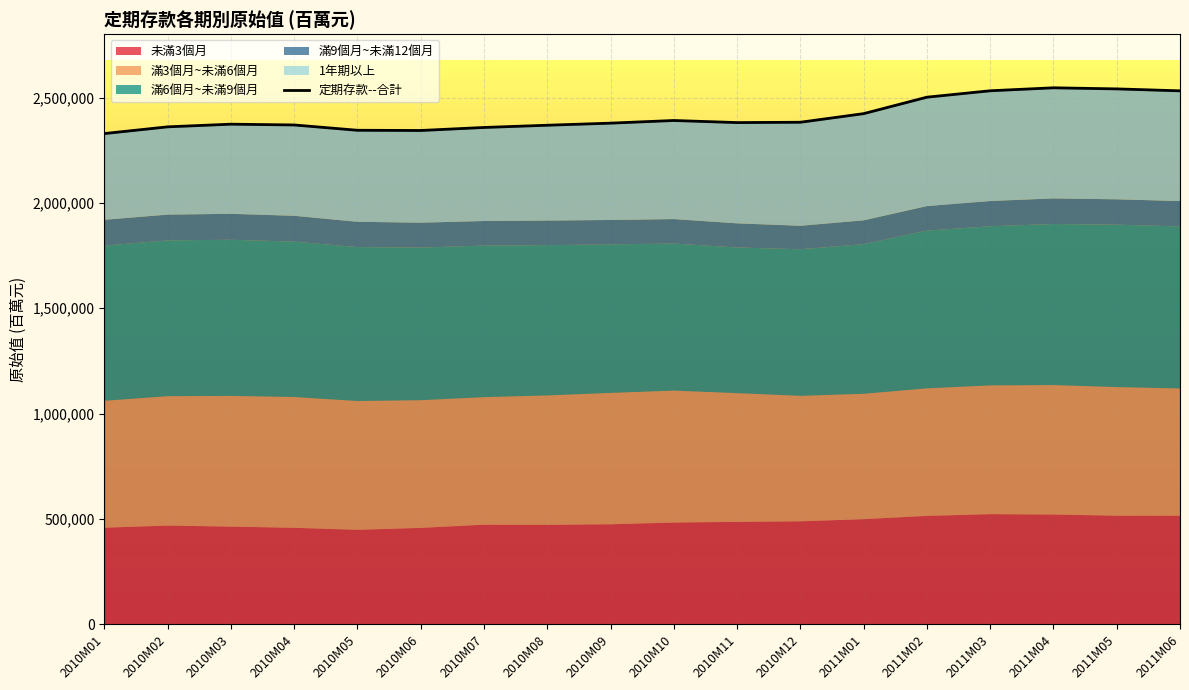

Which category has the lowest value across all series?

2010M01